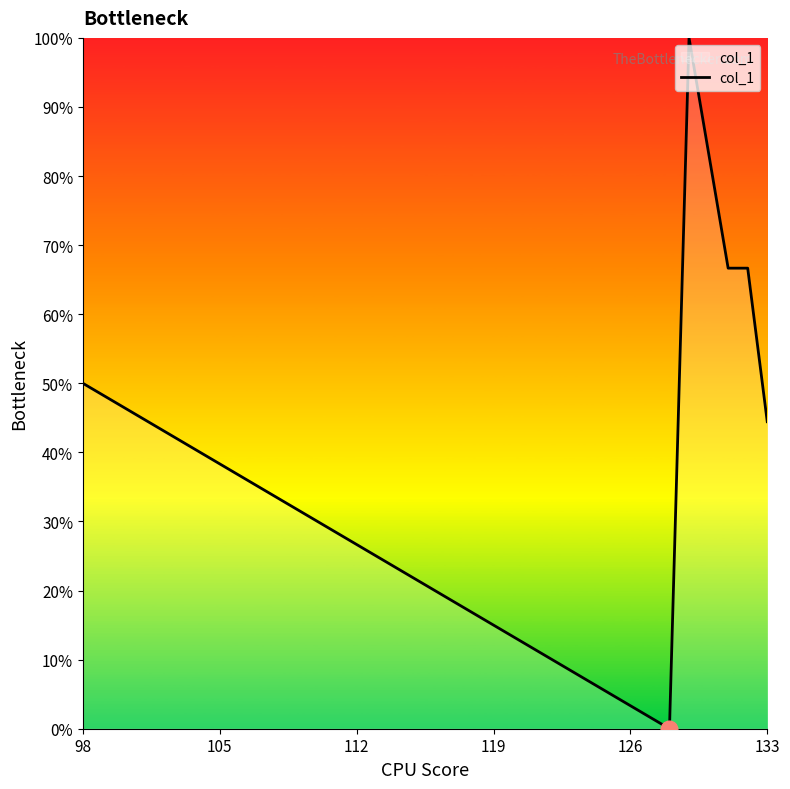

What is the sum of all values?

327.8